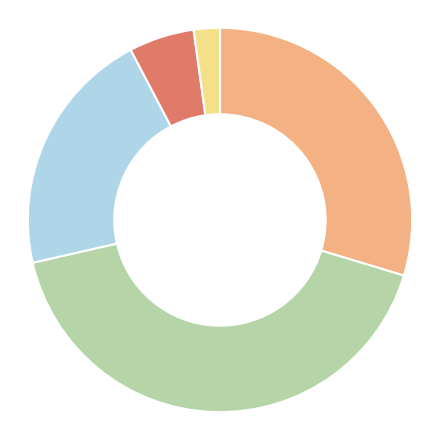

Is there a majority slice in this chart?

No